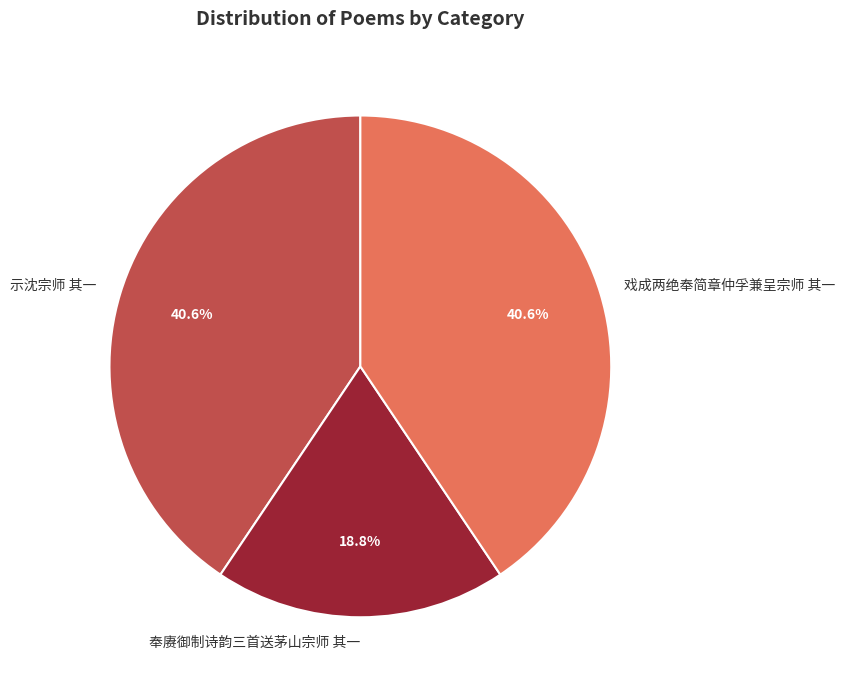

Is 奉赓御制诗韵三首送茅山宗师 其一 the majority of the pie?

No